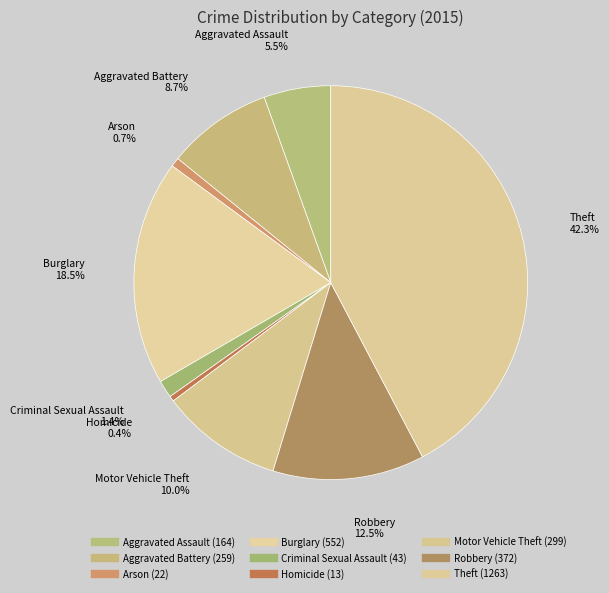

How many slices are in this pie chart?

9